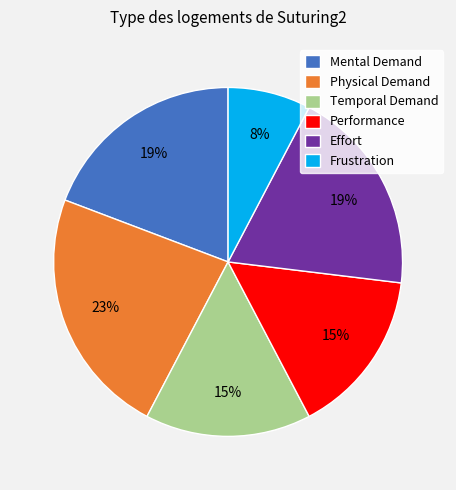

Is the sum of Physical Demand and Mental Demand greater than half?

No